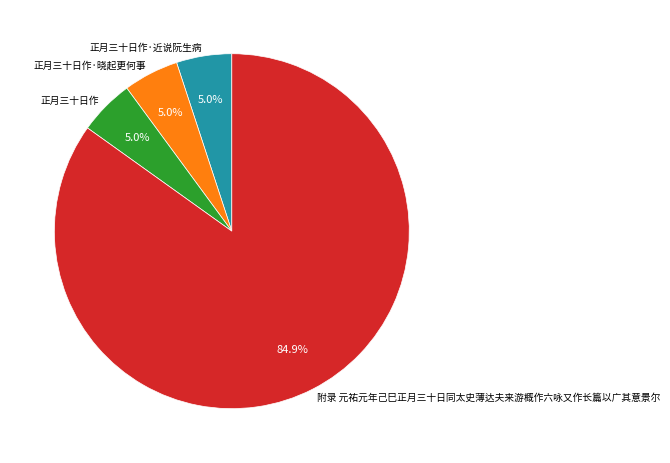

How many slices are in this pie chart?

4